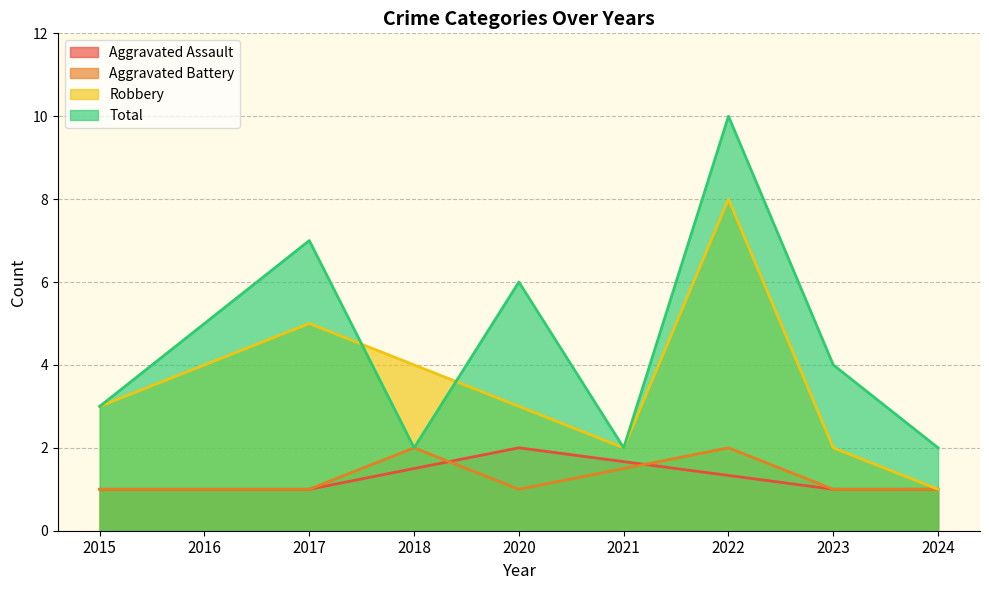

At how many categories does at least one series exceed 8?

1